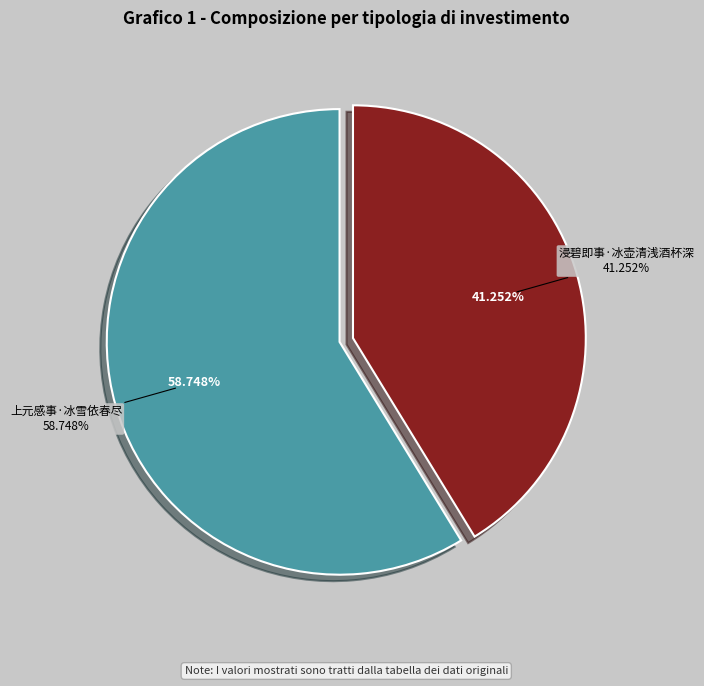

Count the number of slices in the pie.

2